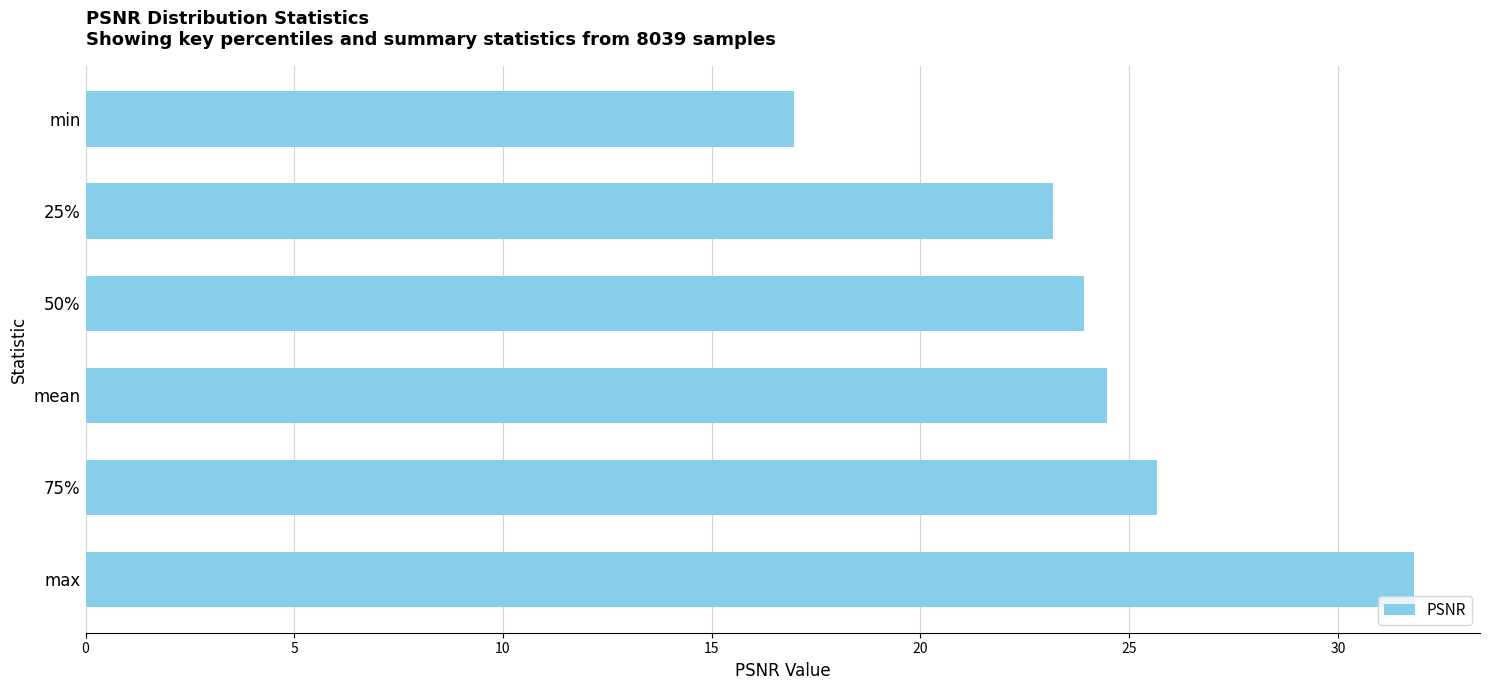

Reading top to bottom, extract all data points from this chart.

17.0	23.2	23.9	24.5	25.7	31.8